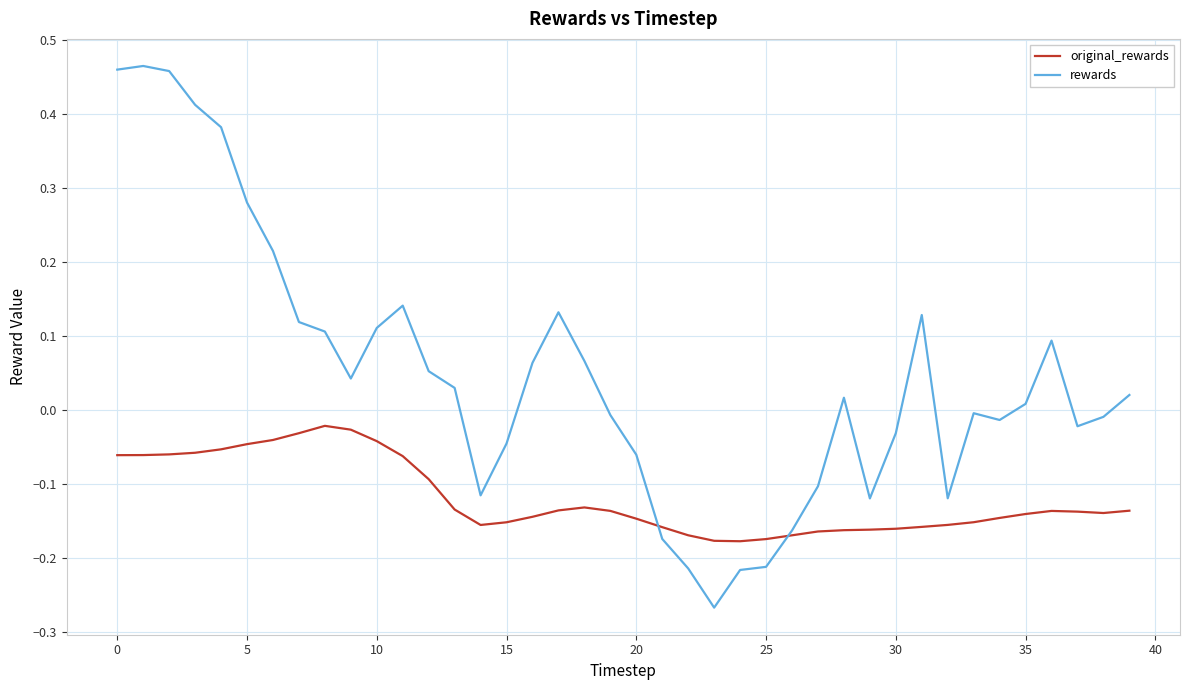

Which series has the largest total across all categories?

rewards